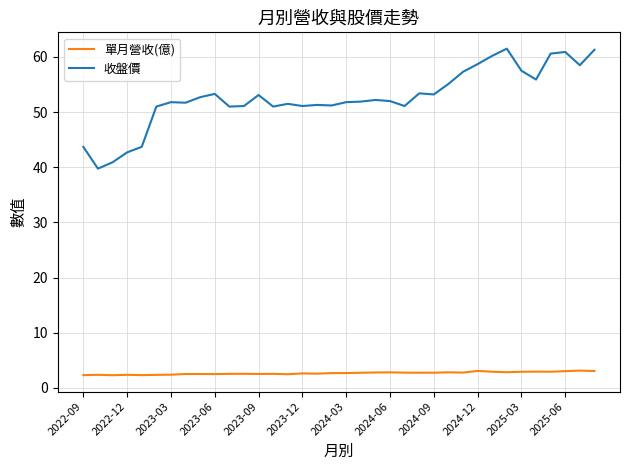

Which series has the widest spread of values?

收盤價